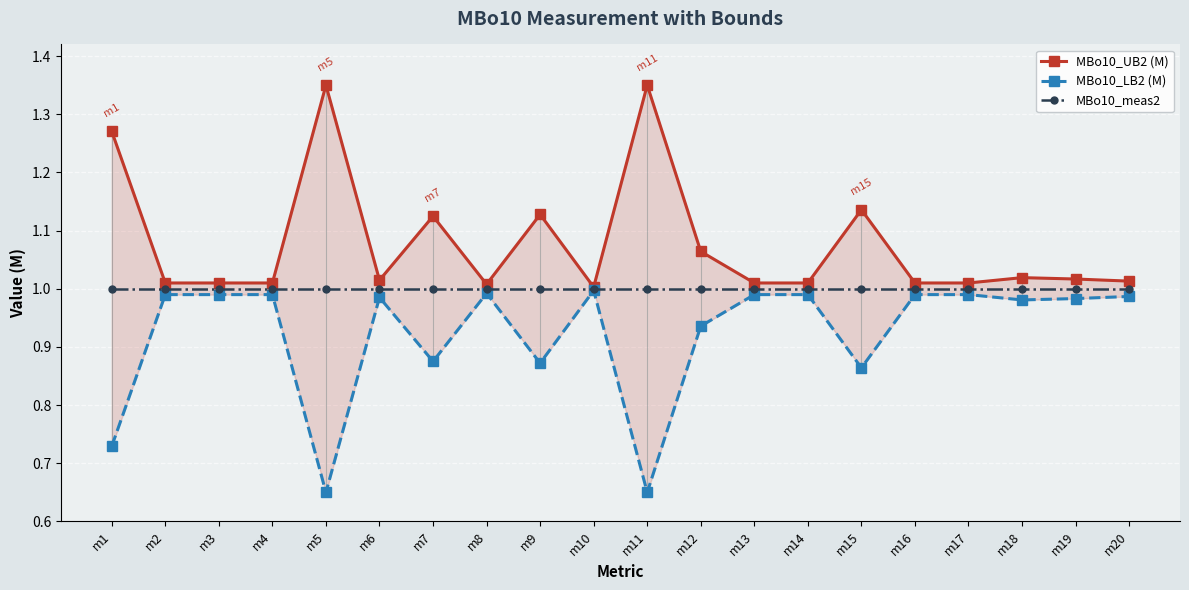

Reading right to left, list all the values displayed in this chart.

MBo10_UB2 (M): m20=1.0	m19=1.0	m18=1.0	m17=1.0	m16=1.0	m15=1.1	m14=1.0	m13=1.0	m12=1.1	m11=1.4	m10=1.0	m9=1.1	m8=1.0	m7=1.1	m6=1.0	m5=1.4	m4=1.0	m3=1.0	m2=1.0	m1=1.3
MBo10_LB2 (M): m20=1.0	m19=1.0	m18=1.0	m17=1.0	m16=1.0	m15=0.9	m14=1.0	m13=1.0	m12=0.9	m11=0.7	m10=1.0	m9=0.9	m8=1.0	m7=0.9	m6=1.0	m5=0.7	m4=1.0	m3=1.0	m2=1.0	m1=0.7
MBo10_meas2: m20=1.0	m19=1.0	m18=1.0	m17=1.0	m16=1.0	m15=1.0	m14=1.0	m13=1.0	m12=1.0	m11=1.0	m10=1.0	m9=1.0	m8=1.0	m7=1.0	m6=1.0	m5=1.0	m4=1.0	m3=1.0	m2=1.0	m1=1.0